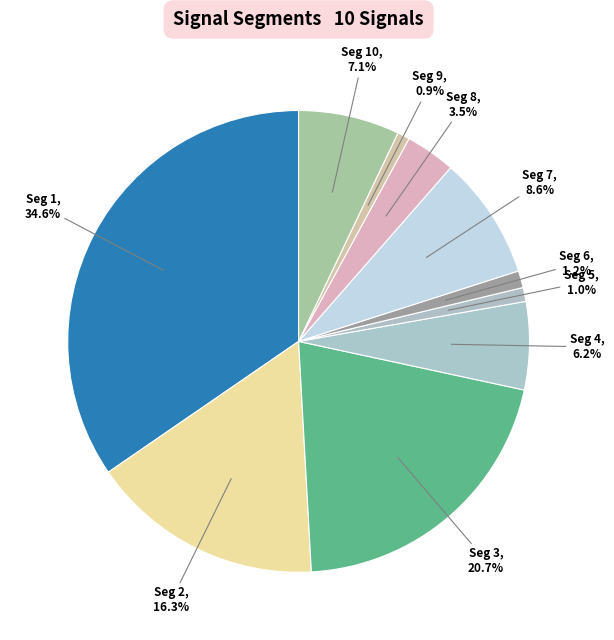

To the nearest percent, what is the difference between the largest and smallest slice percentages?

34%